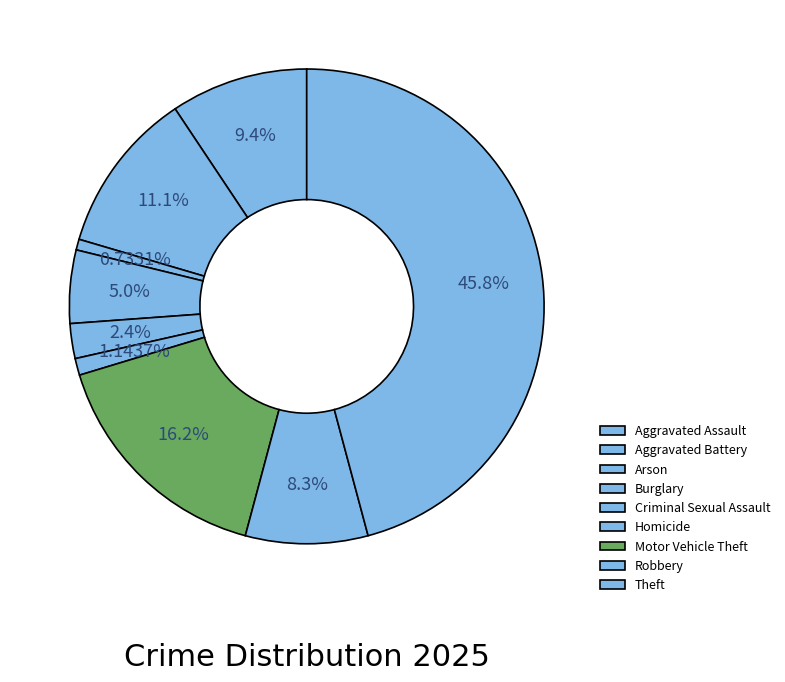

Does any single category account for the majority?

No